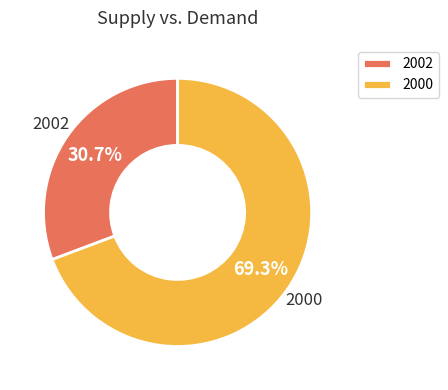

Rank the categories by value from highest to lowest.

2000, 2002